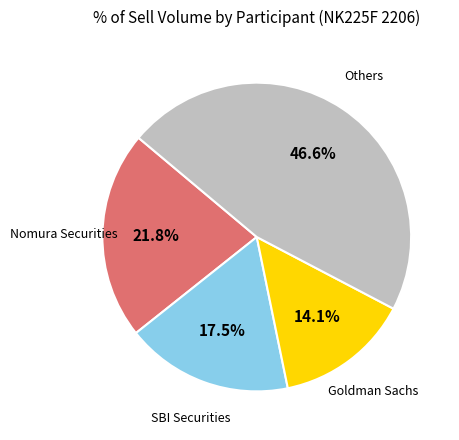

What is the ratio of the value at SBI Securities to the value at Goldman Sachs?

1.2